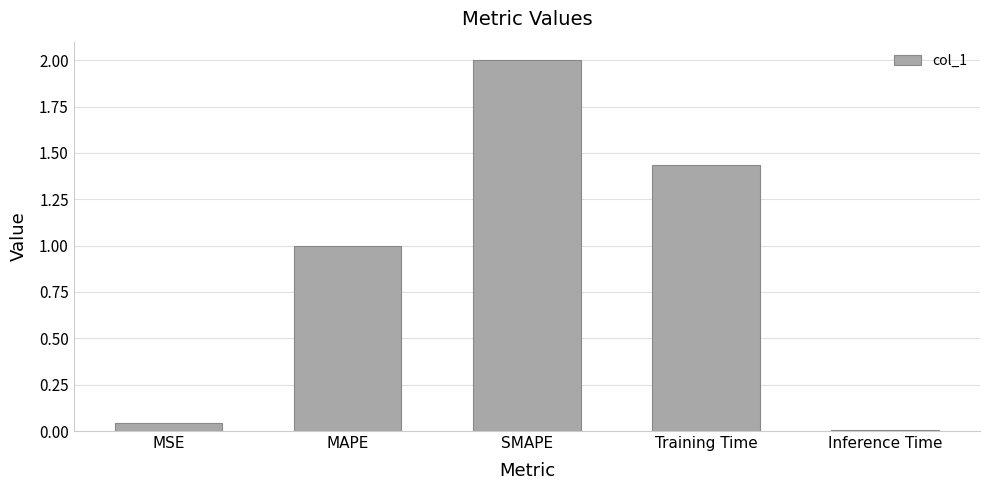

How many data points are less than 1?

2